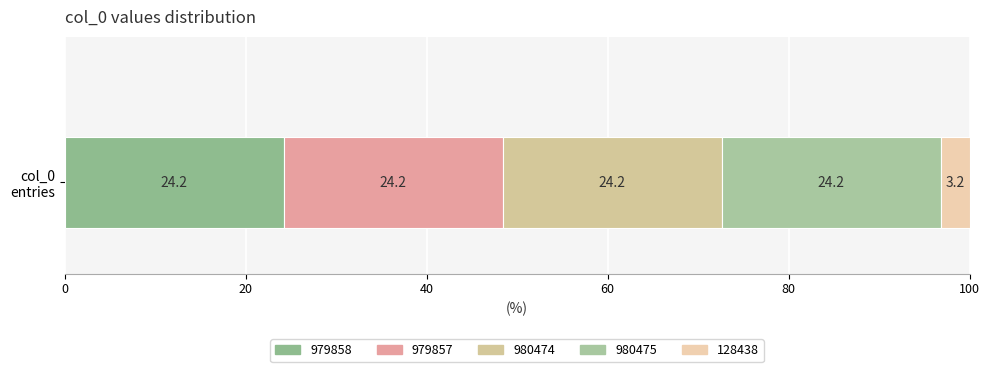

What position from the right is 980474?

3